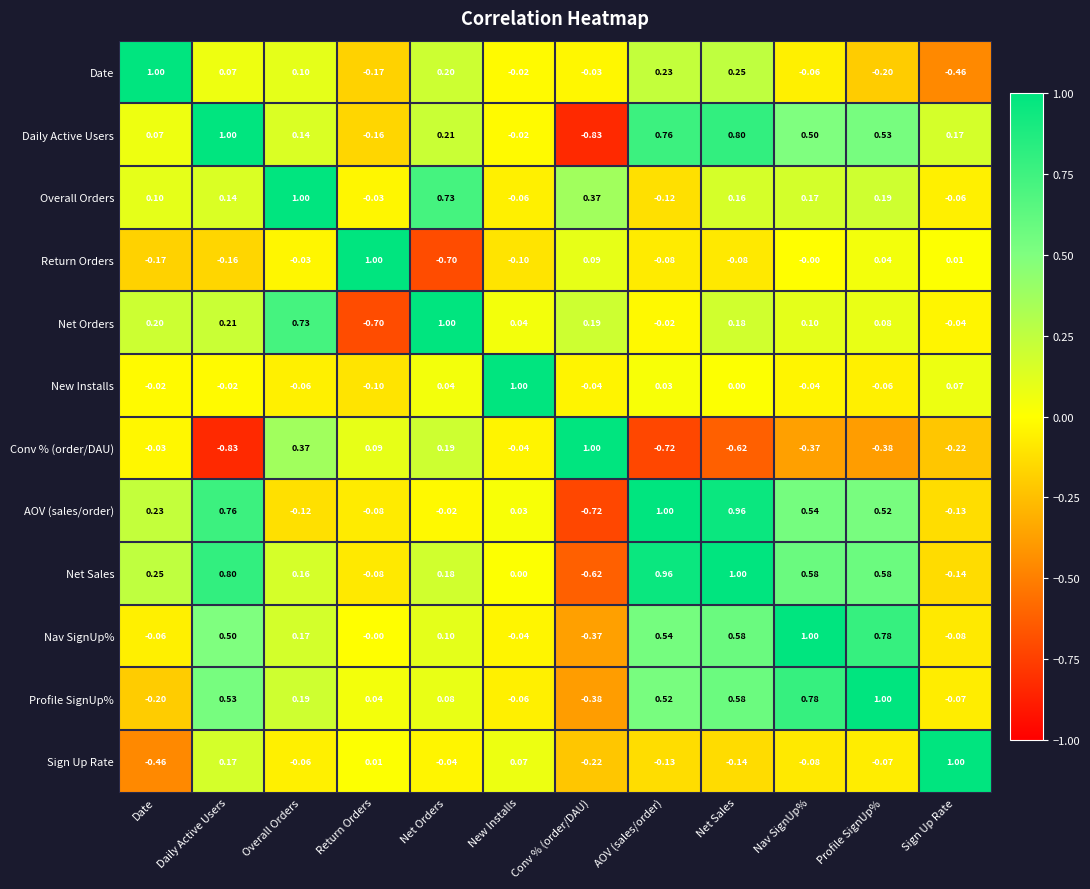

At Nav SignUp%, list the series in order from smallest to largest.

Conv % (order/DAU), Sign Up Rate, Date, New Installs, Return Orders, Net Orders, Overall Orders, Daily Active Users, AOV (sales/order), Net Sales, Profile SignUp%, Nav SignUp%